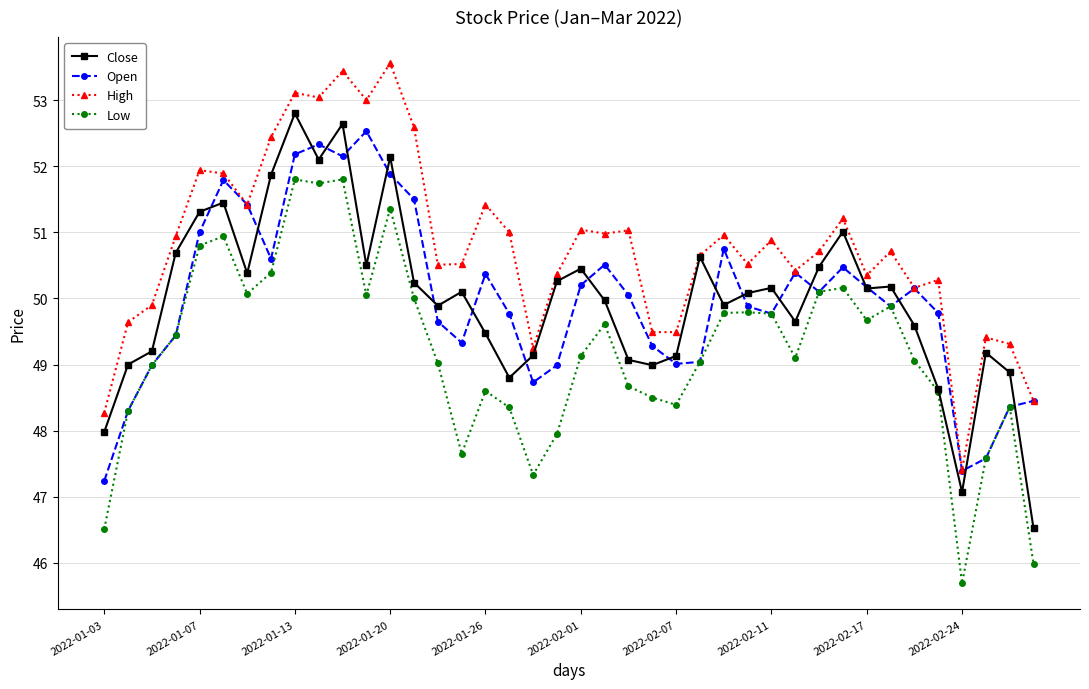

What is the maximum value shown in the chart?

53.6